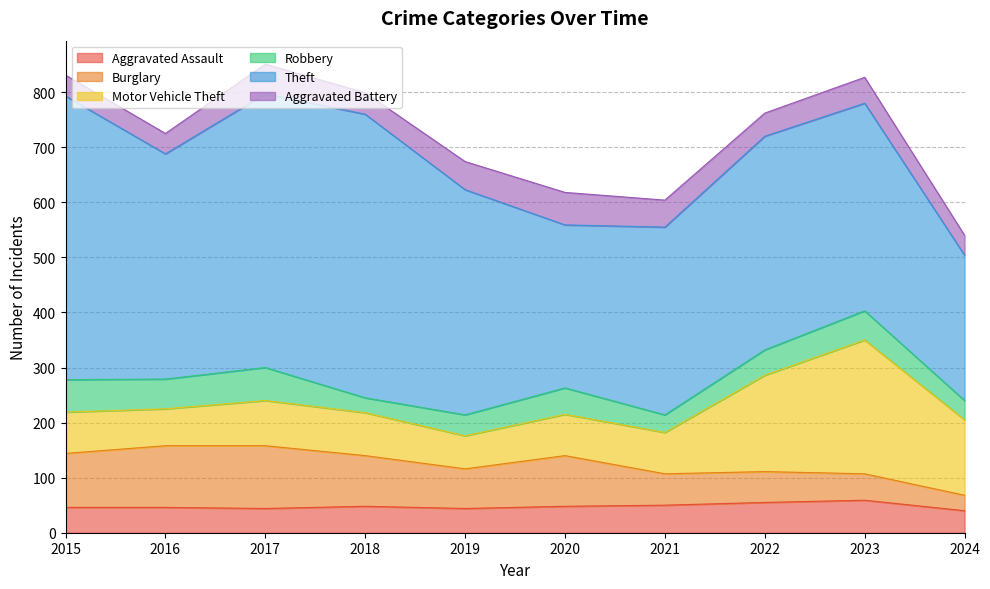

Where is the first local minimum for Theft?

2016